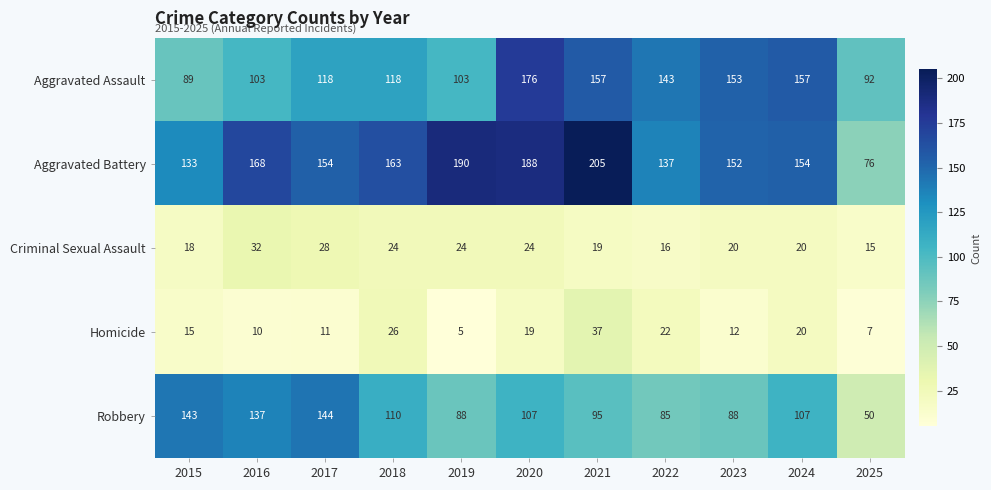

Which category has the highest value in the Aggravated Battery series?

2021